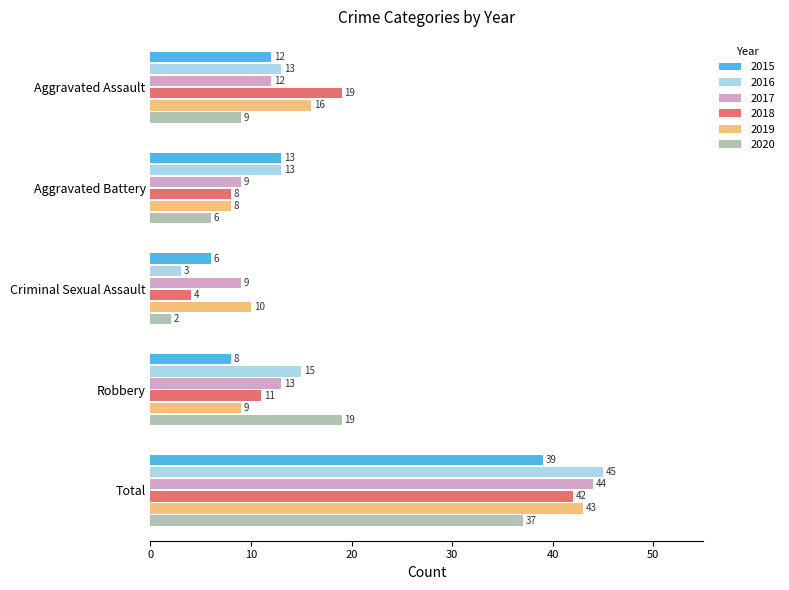

What is the spread (max minus min) of values at Aggravated Battery?

7